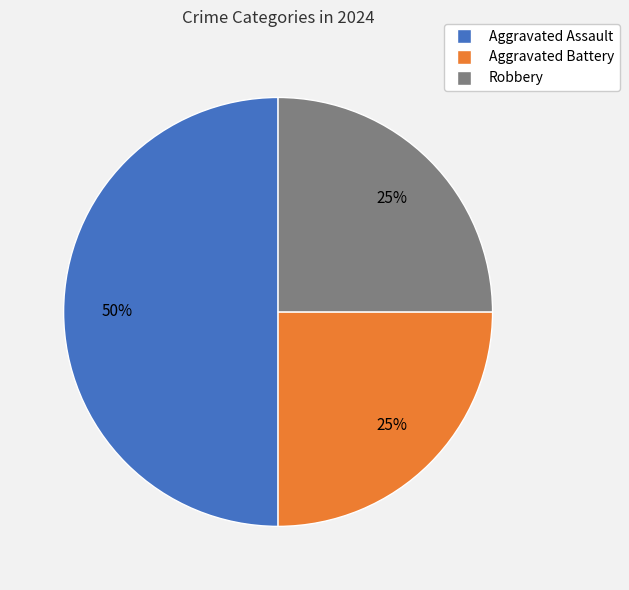

Is it true that Aggravated Assault is 35% of the pie?

False